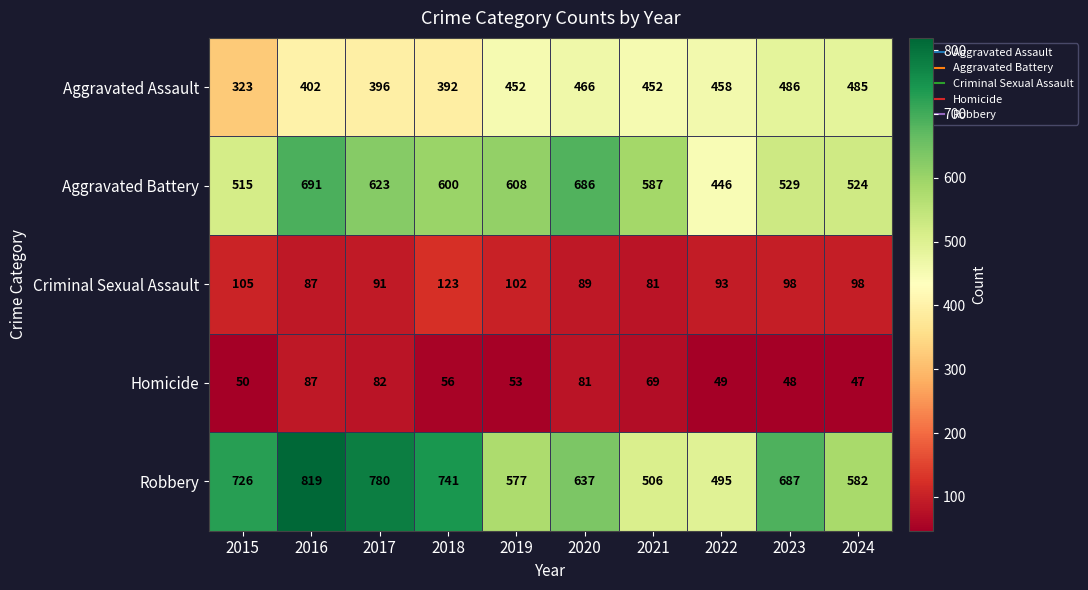

At which label does Robbery reach its minimum?

2022